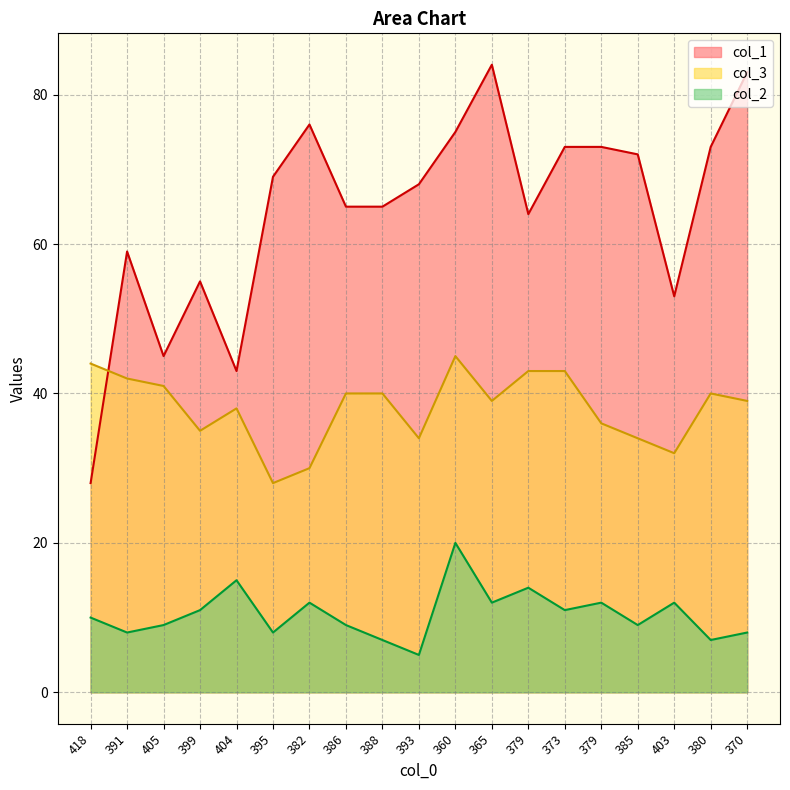

What is the maximum value for col_3?

45